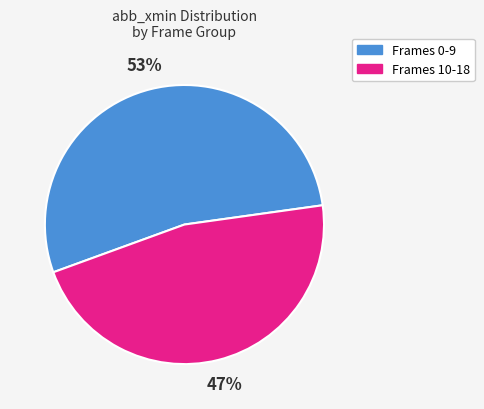

To the nearest percent, what is the average slice percentage?

50%